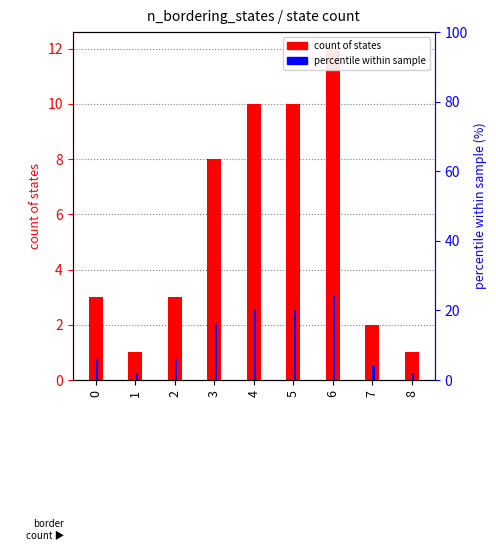

What is the value of the percentile within sample bar at the 7th from the left?

24